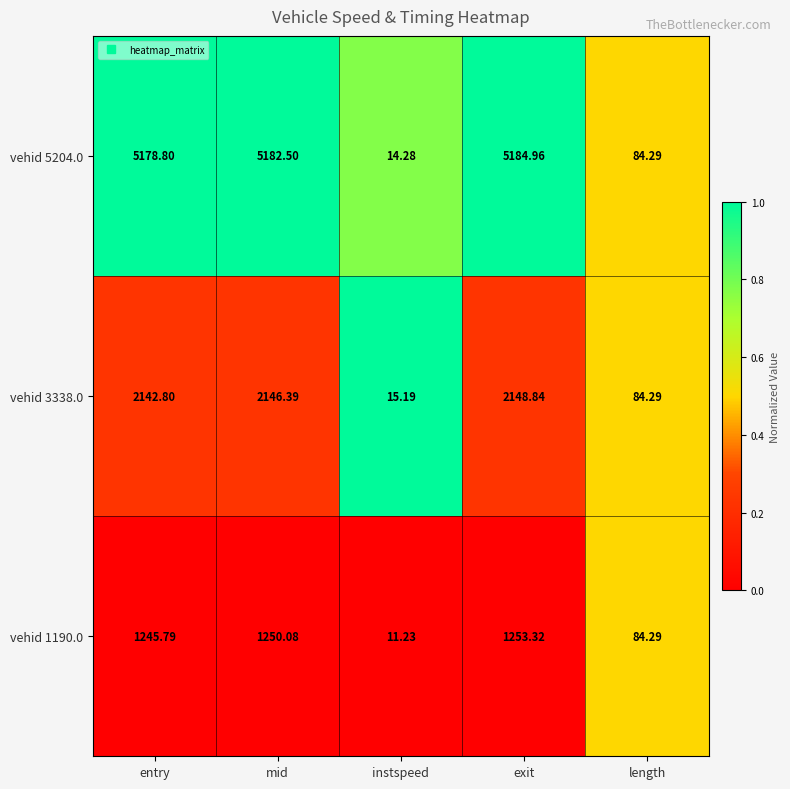

At which category is the sum across all series the highest?

exit